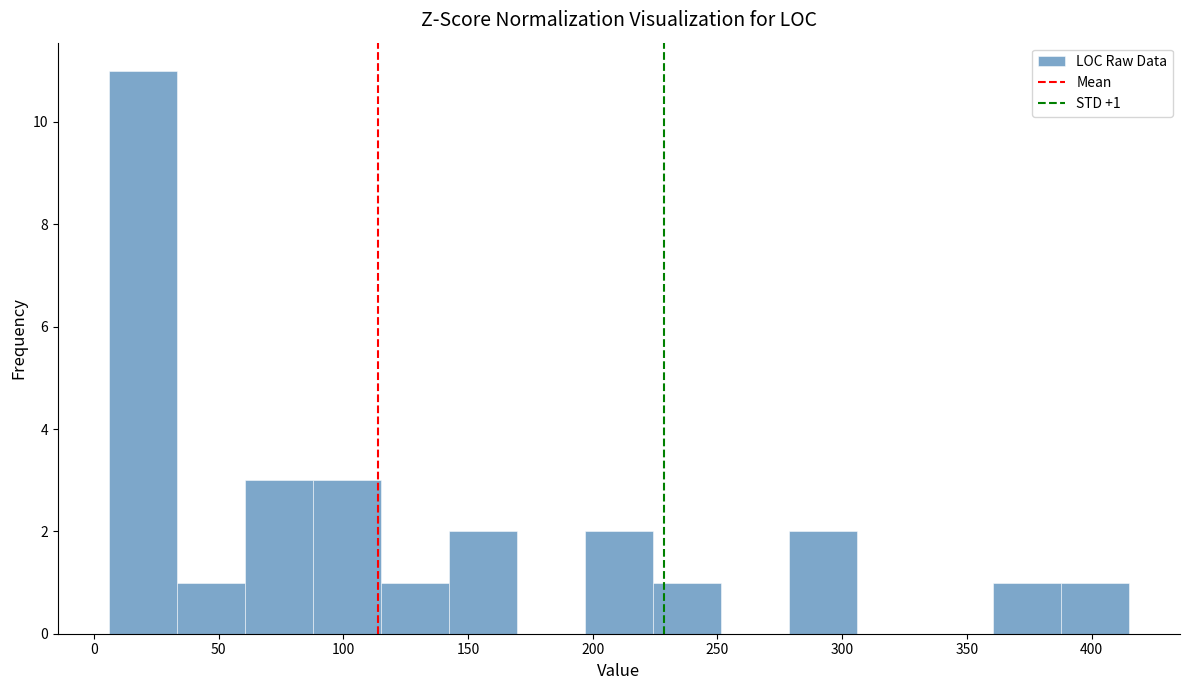

Which range on the x-axis has the tallest bar?

5 to 35